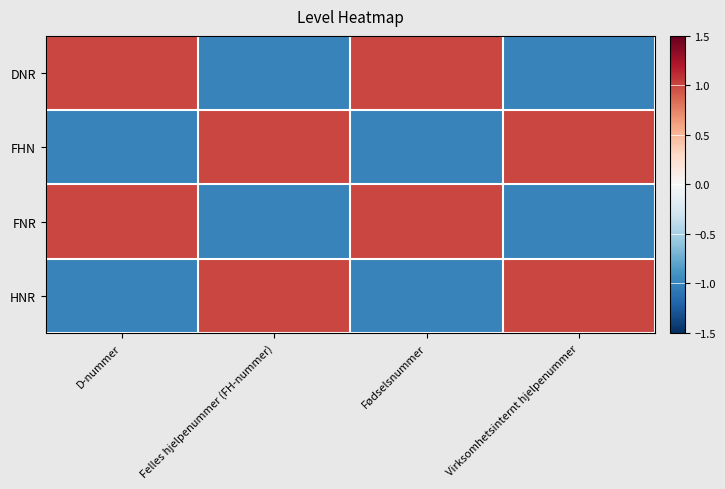

At which category is the sum across all series the highest?

D-nummer